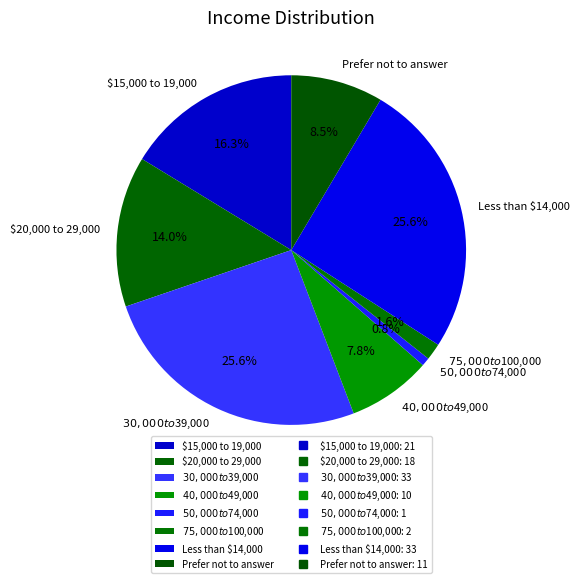

Do $50,000 to $74,000 and $20,000 to 29,000 together represent more than half of the pie?

No